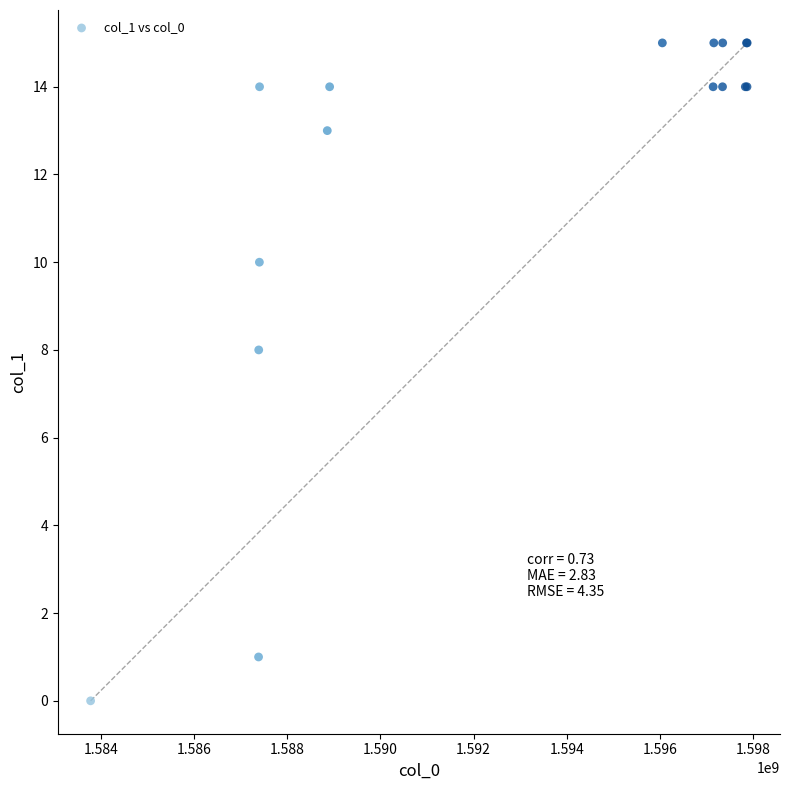

What Y value in the scatter plot is closest to 7?

8